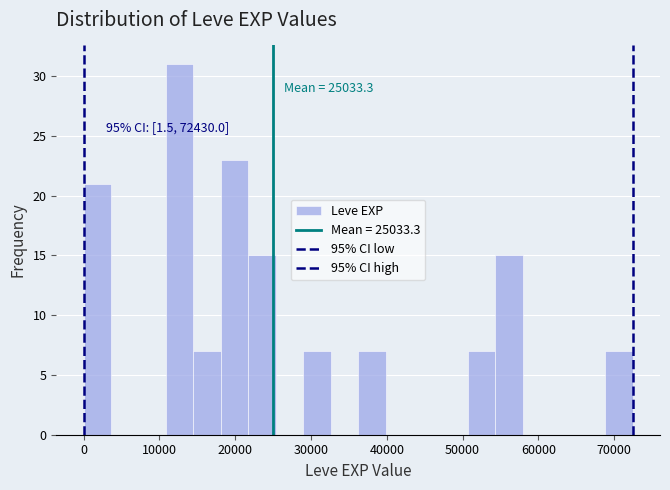

Read against the x-axis, roughly where is the centre of the tallest bar?

13000